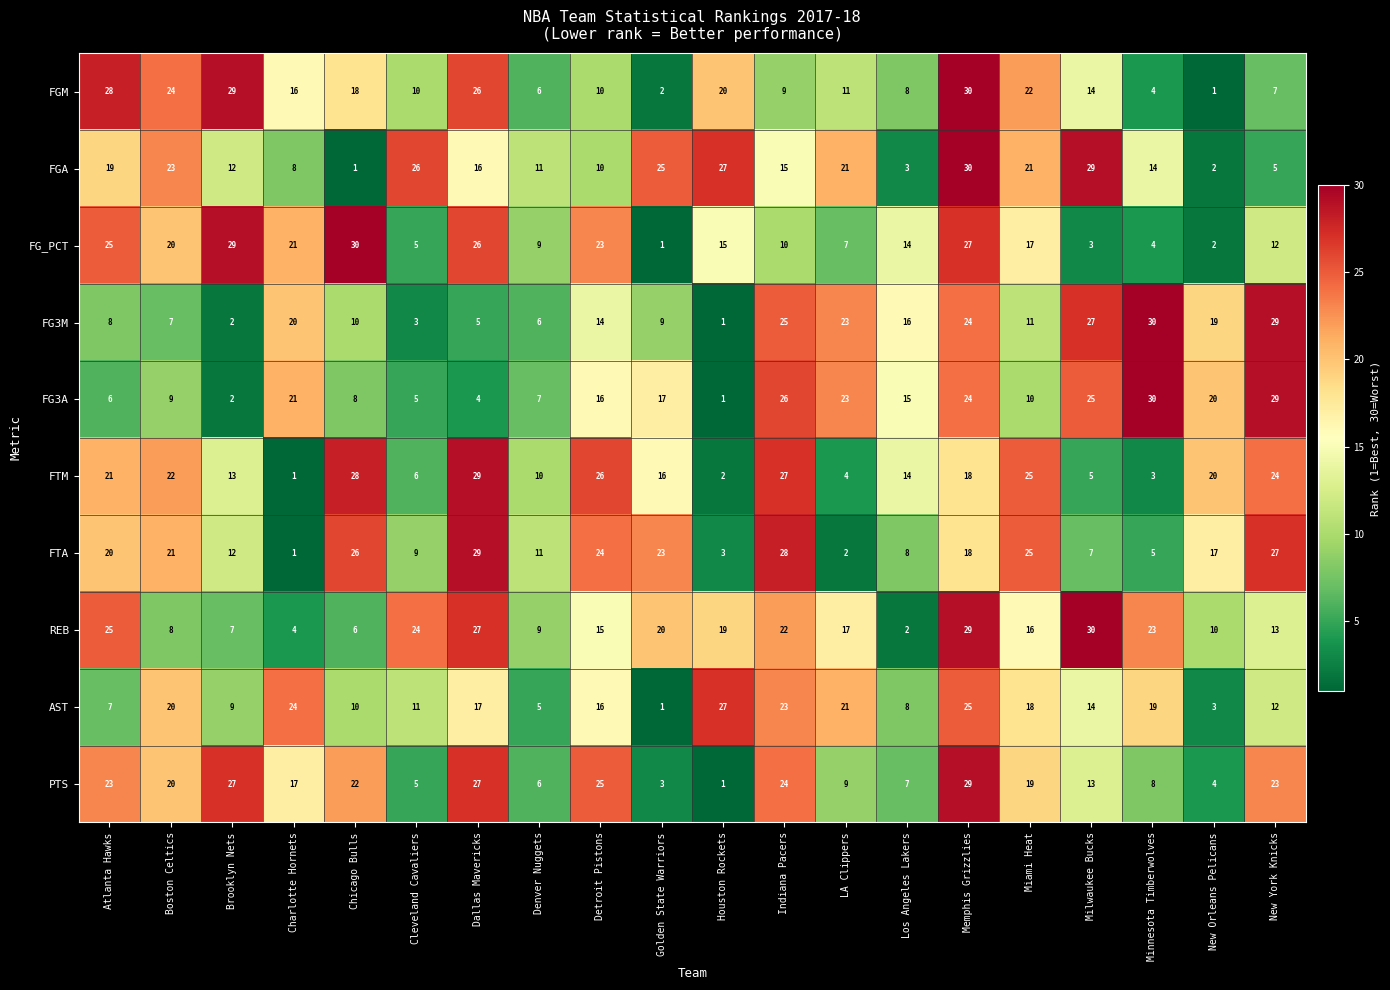

What is the smallest value displayed?

1